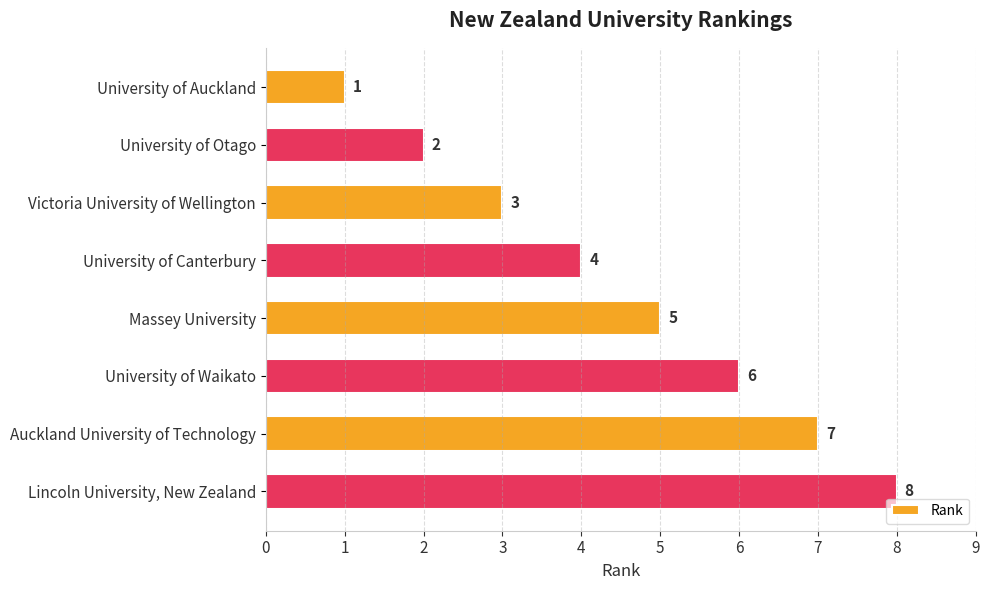

What is the approximate value at Victoria University of Wellington?

3